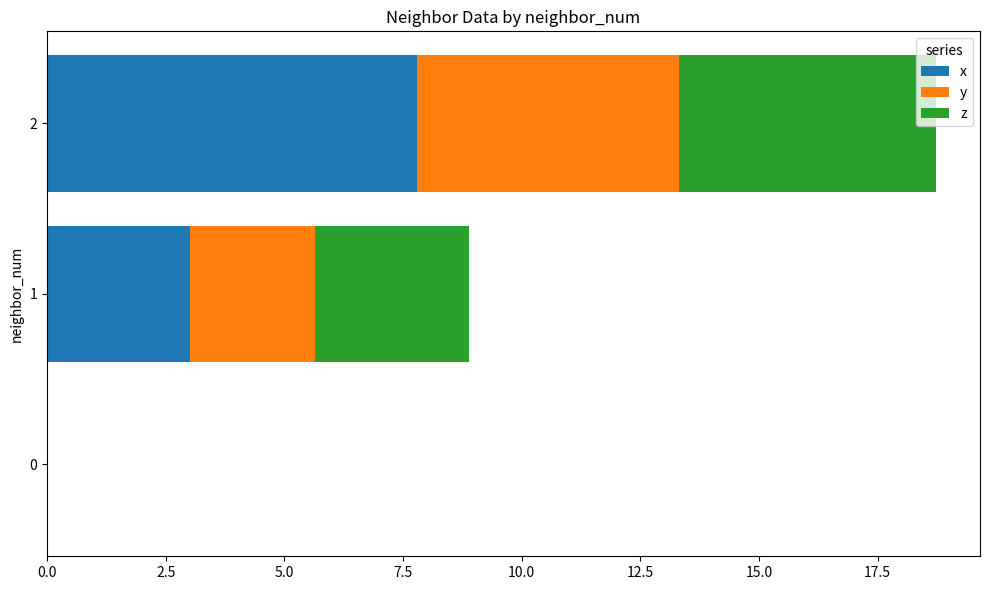

What value does the x series have at 2?

7.8